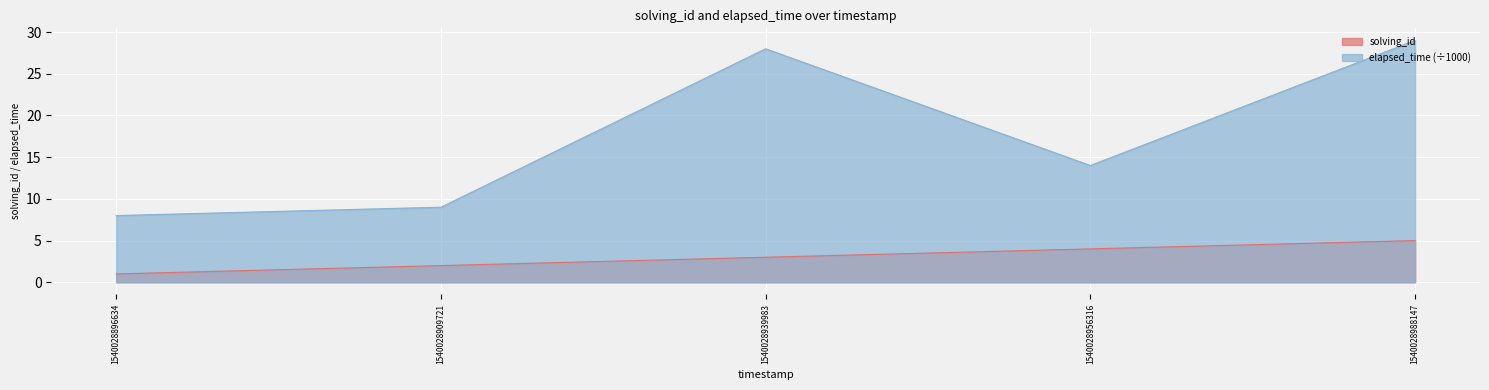

Rank the series by their average value, from highest to lowest.

elapsed_time (÷1000), solving_id